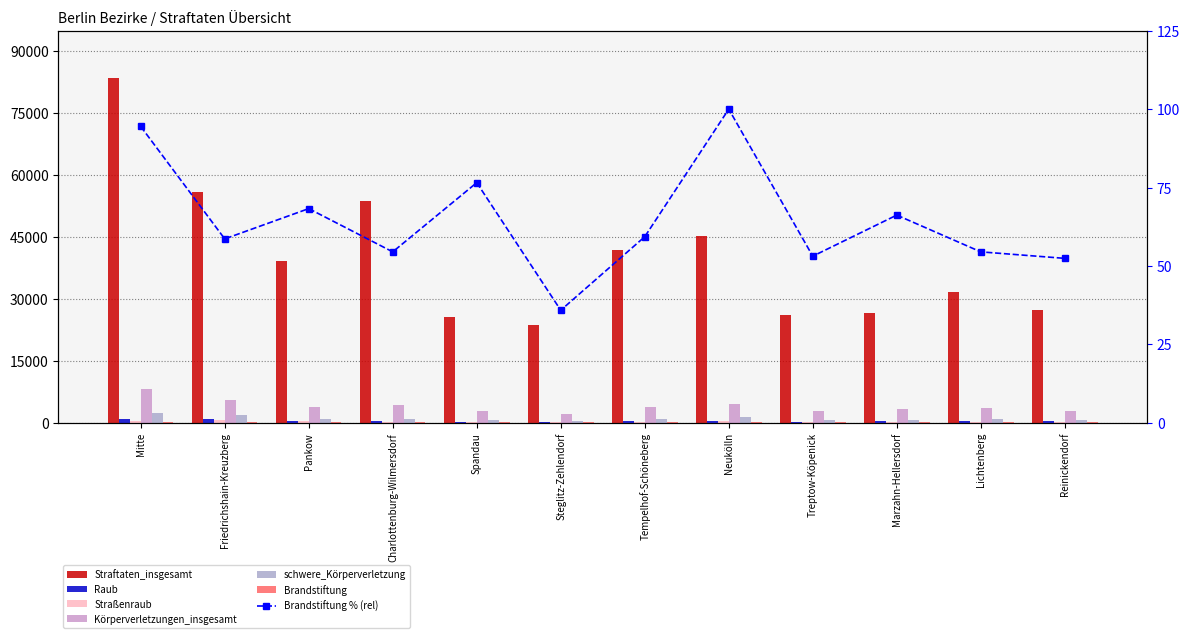

What is the label of the 6th bar from the right?

Tempelhof-Schöneberg